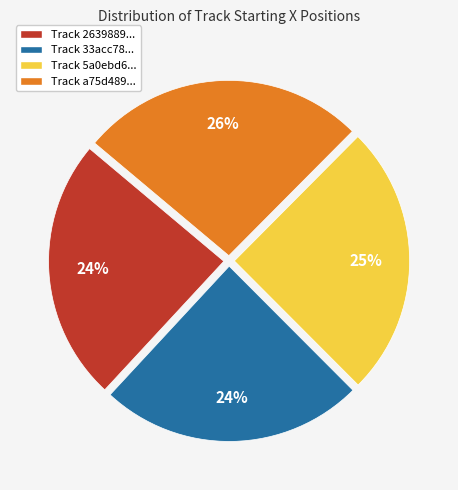

Do Track 5a0ebd6... and Track 2639889... together represent more than half of the pie?

No